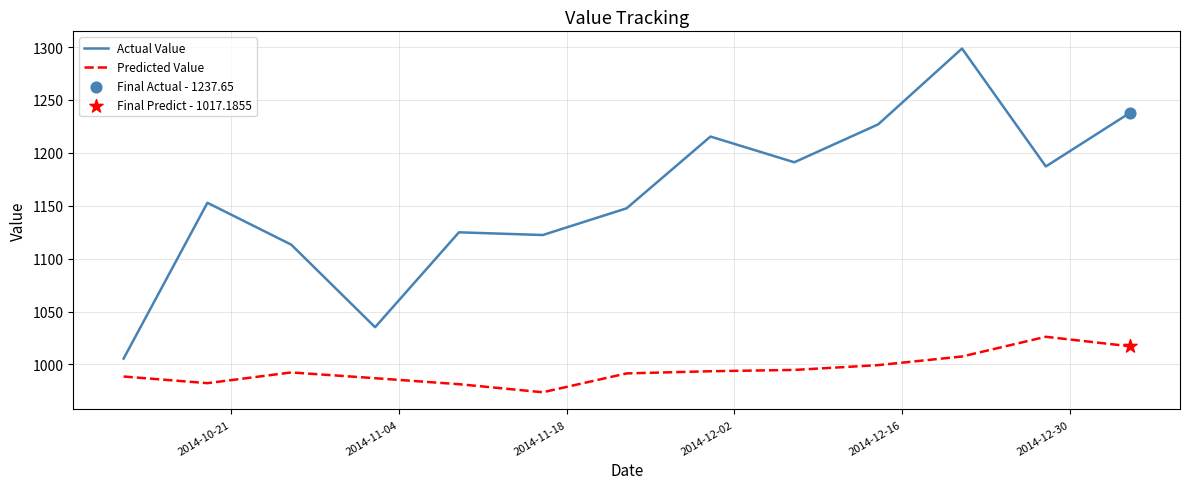

Which series has the largest total across all categories?

Actual Value